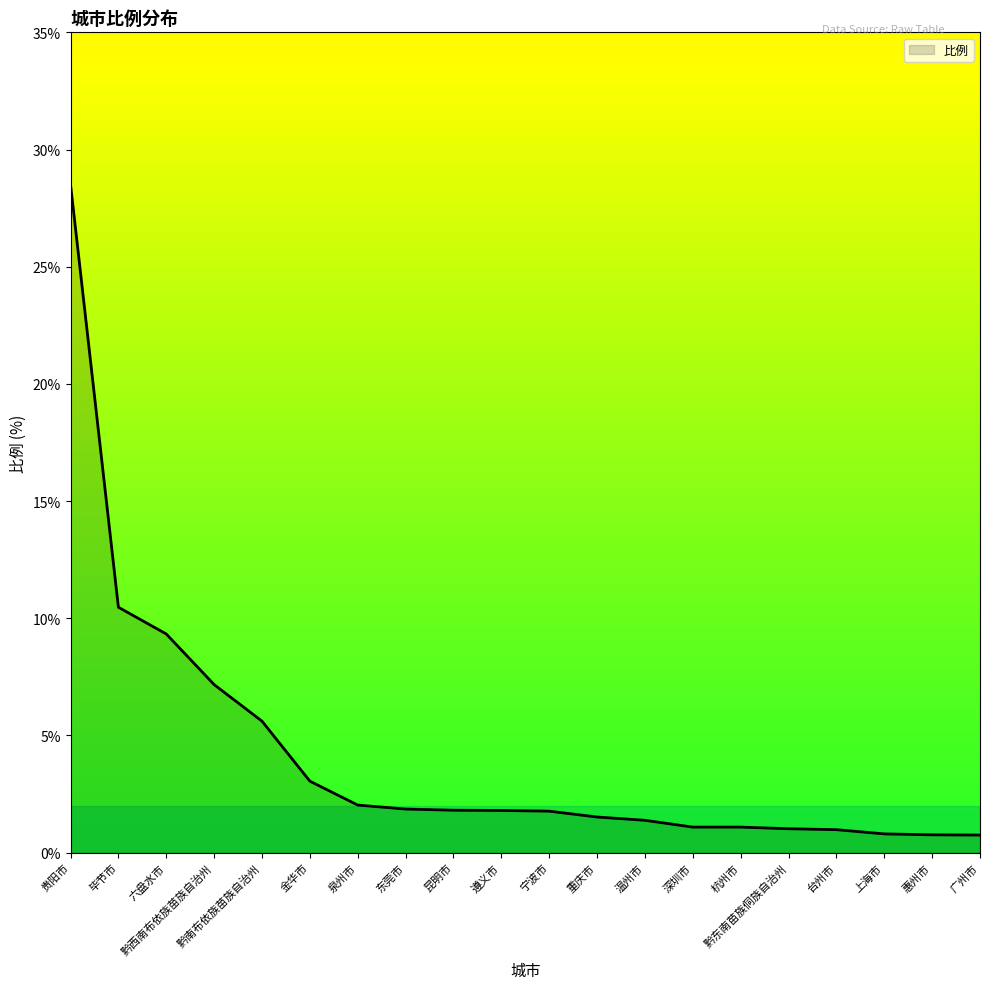

The value at 惠州市 is 0.8. True or false?

True